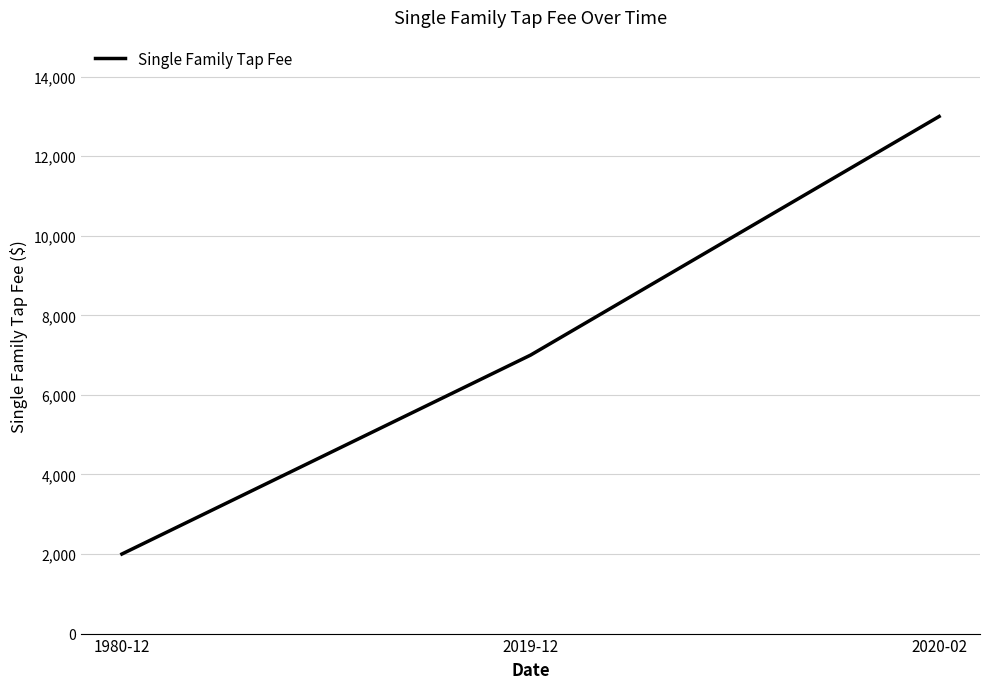

Reading left to right, transcribe all the data shown in this chart.

2000	7000	13000